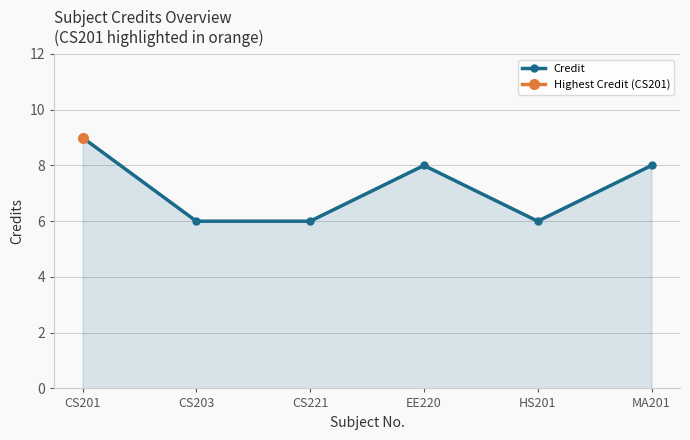

What is the difference between the second highest and second lowest values?

2